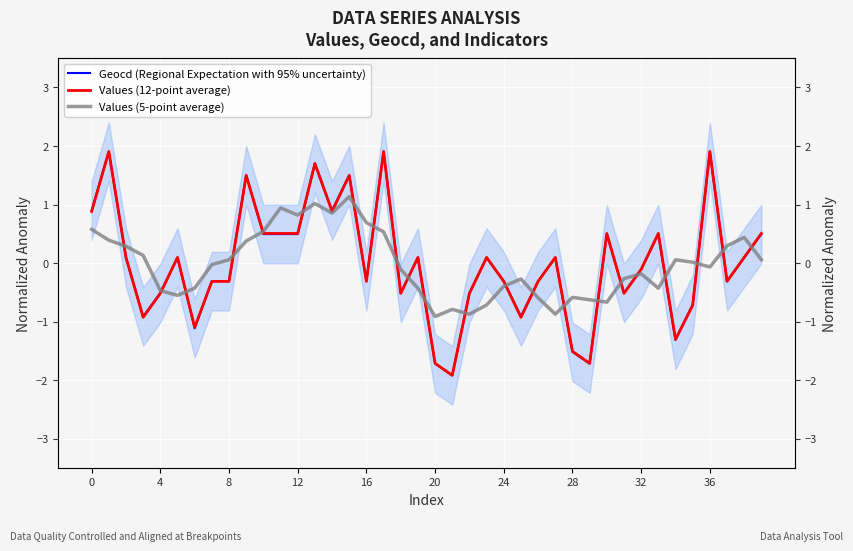

List the series in order of their peak value, lowest first.

Values (5-point average), Geocd (Regional Expectation with 95% uncertainty), Values (12-point average)